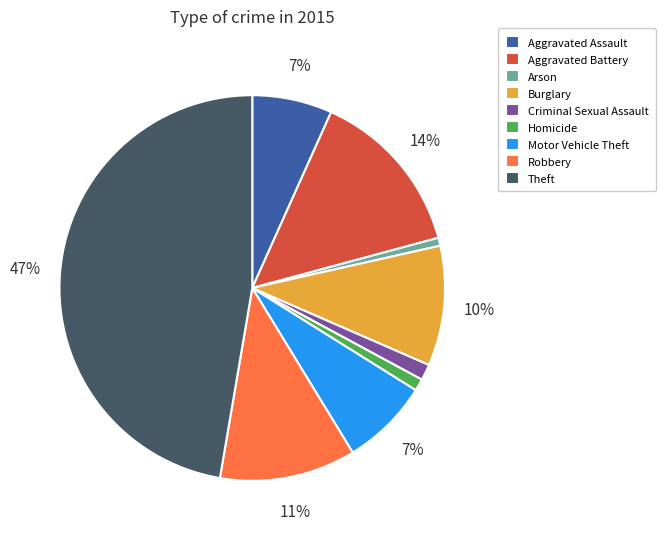

Which has a higher value, Motor Vehicle Theft or Robbery?

Robbery